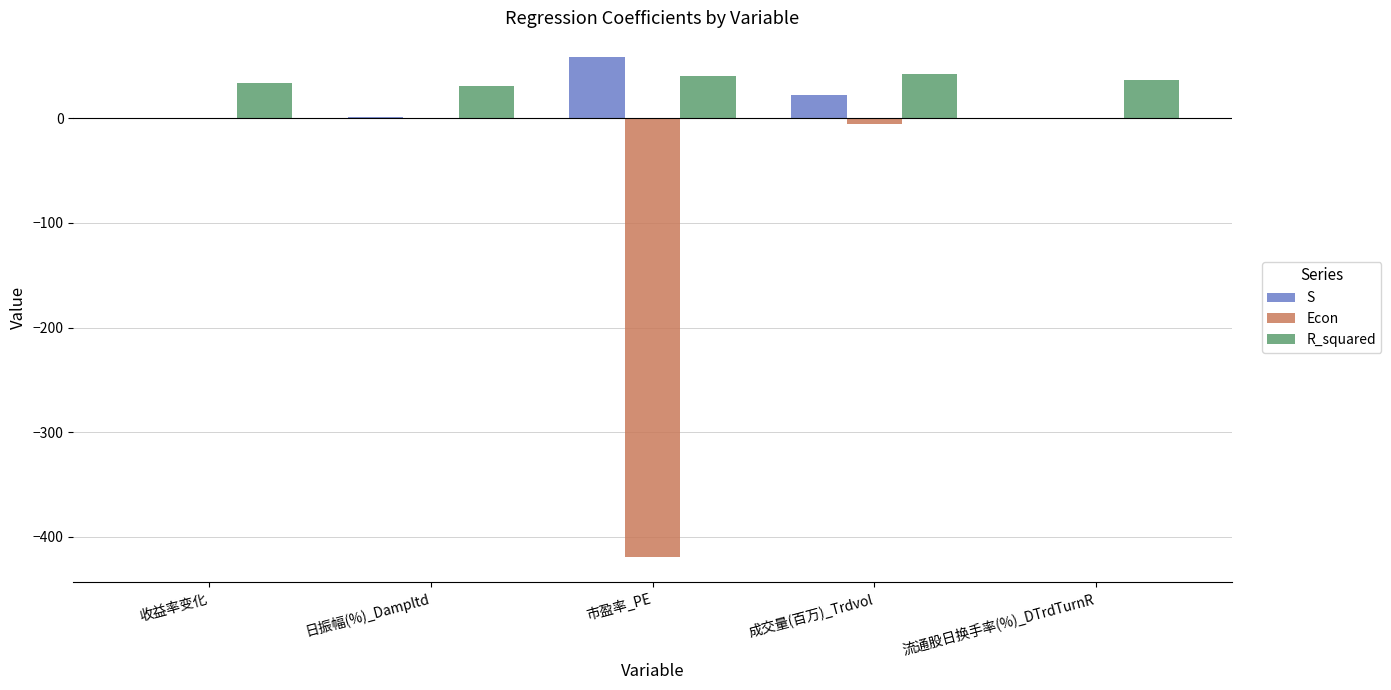

The value of R_squared at 日振幅(%)_Dampltd is 30.6. True or false?

True